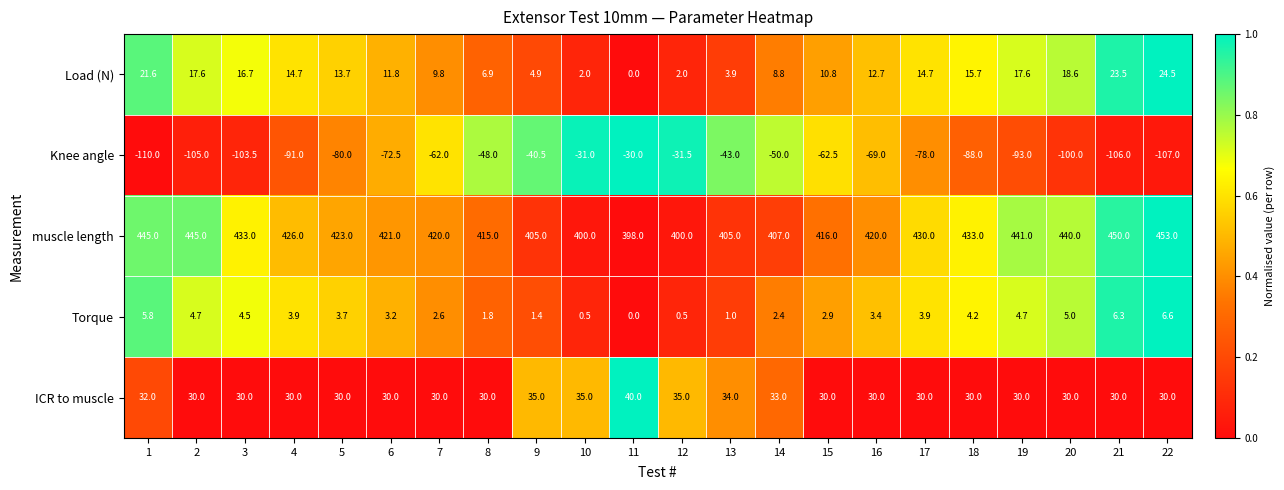

Rank the series by their maximum value, from highest to lowest.

muscle length, ICR to muscle, Load (N), Torque, Knee angle